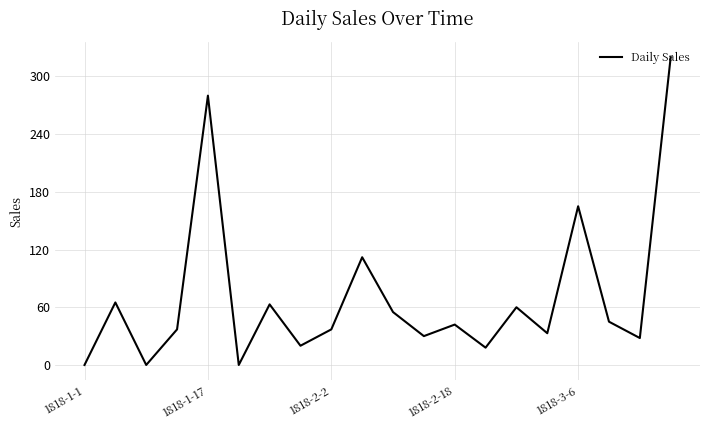

Count the number of data series in this chart.

1